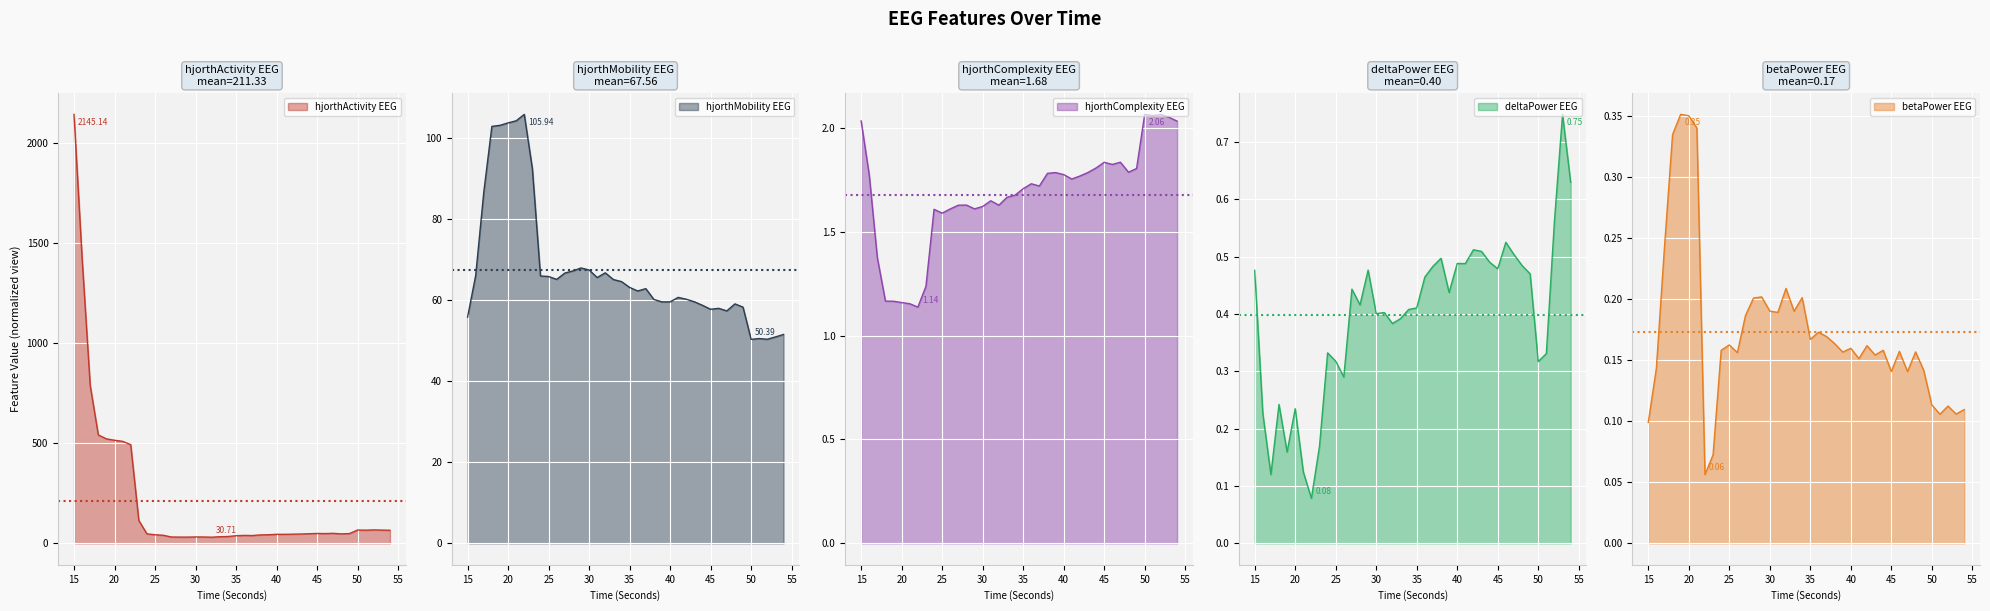

What is the spread (max minus min) of values at 51?

65.7